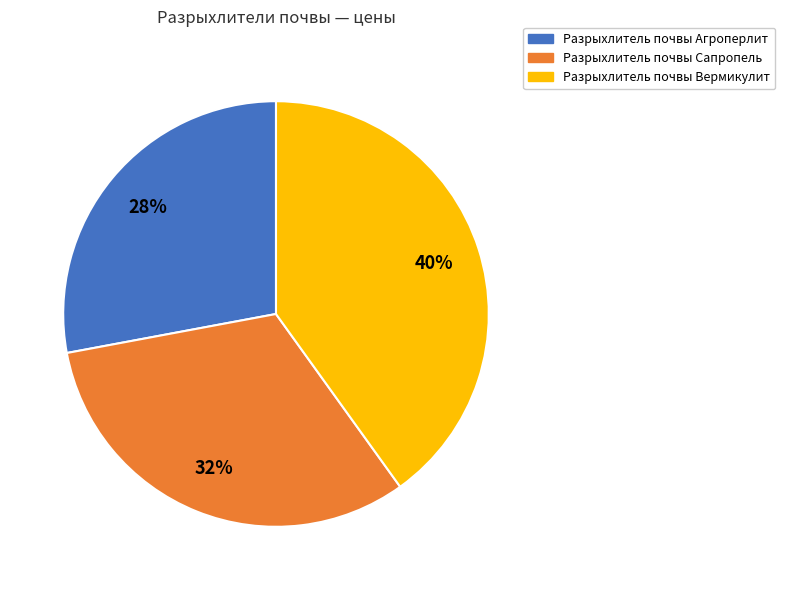

Which slice is the smallest?

Разрыхлитель почвы Агроперлит